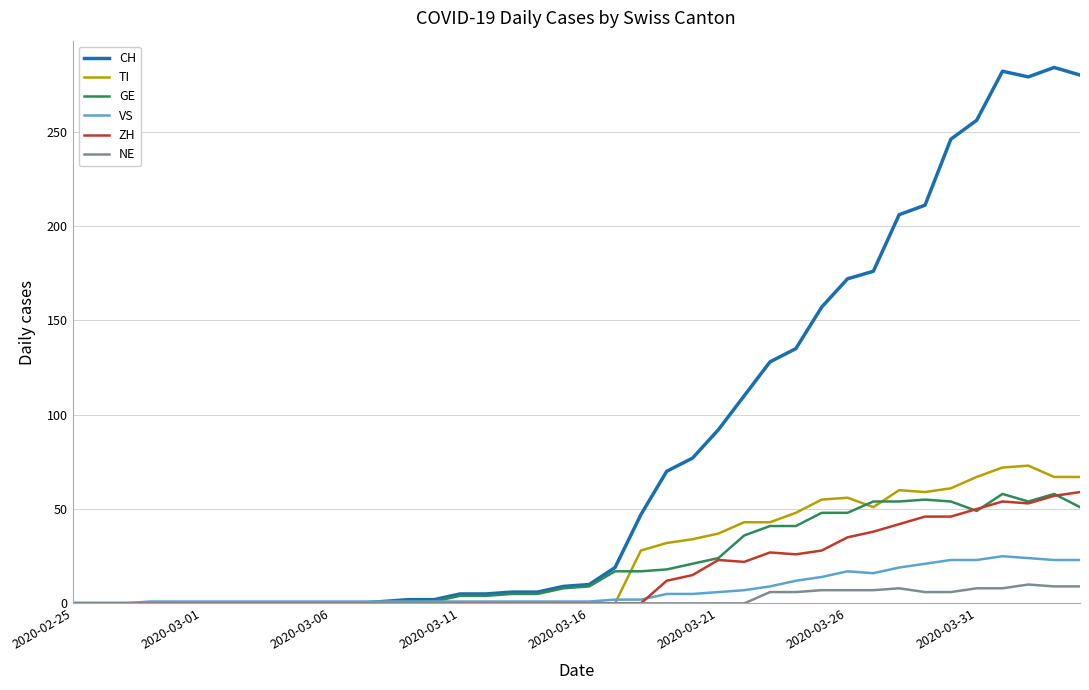

What is the maximum value shown in the chart?

284